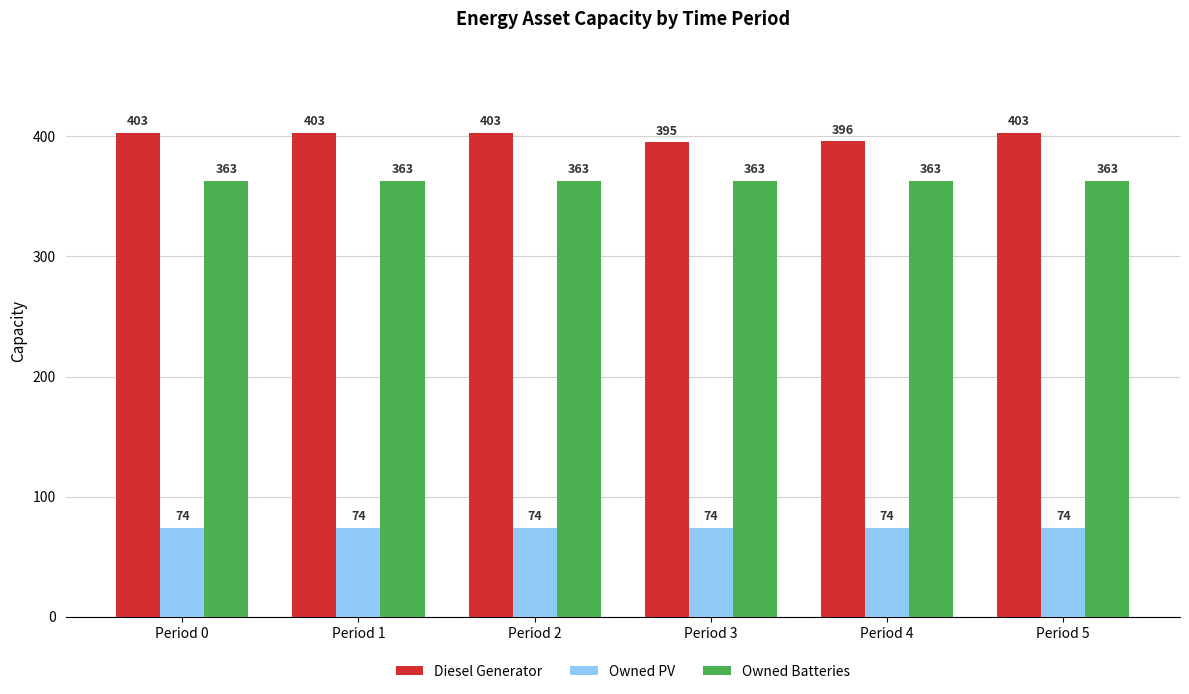

Reading left to right, transcribe all the data shown in this chart.

Diesel Generator: Period 0=403	Period 1=403	Period 2=403	Period 3=395	Period 4=396	Period 5=403
Owned PV: Period 0=74	Period 1=74	Period 2=74	Period 3=74	Period 4=74	Period 5=74
Owned Batteries: Period 0=363	Period 1=363	Period 2=363	Period 3=363	Period 4=363	Period 5=363